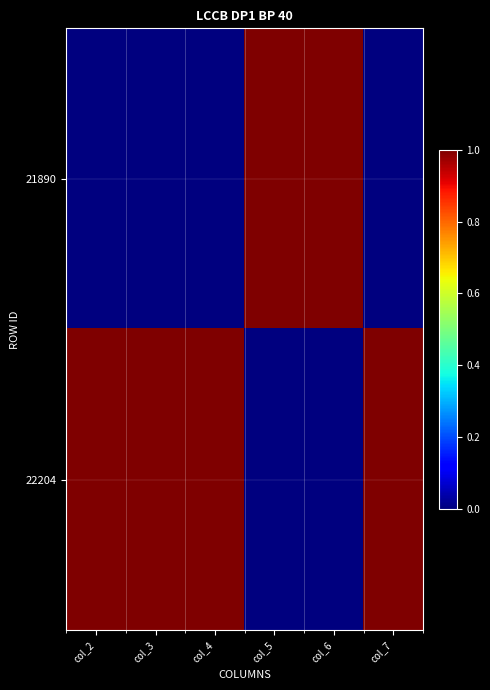

Which series changed the most between col_6 and col_7?

21890